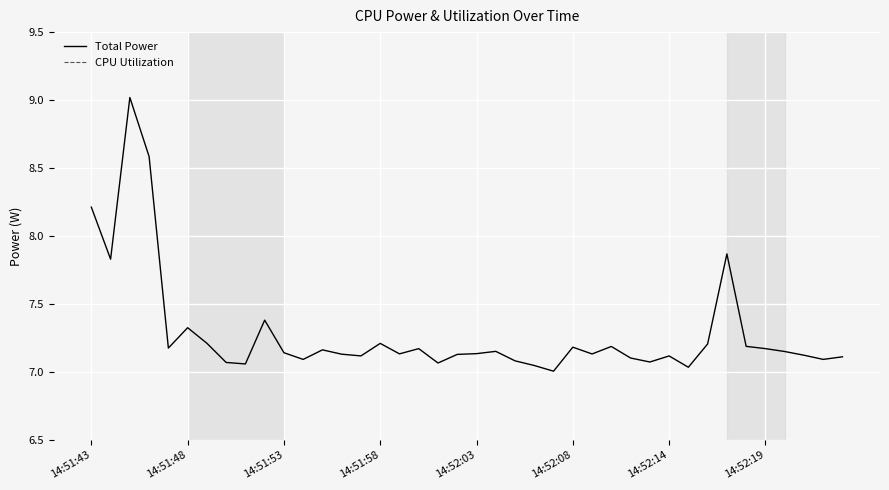

Which has a higher value, 27 or 8?

27